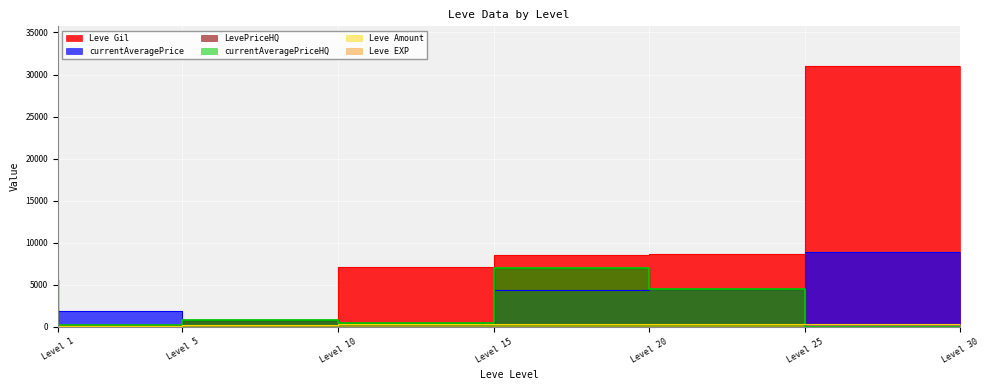

What is the difference between the second highest and second lowest values in the LevePriceHQ series?

5600